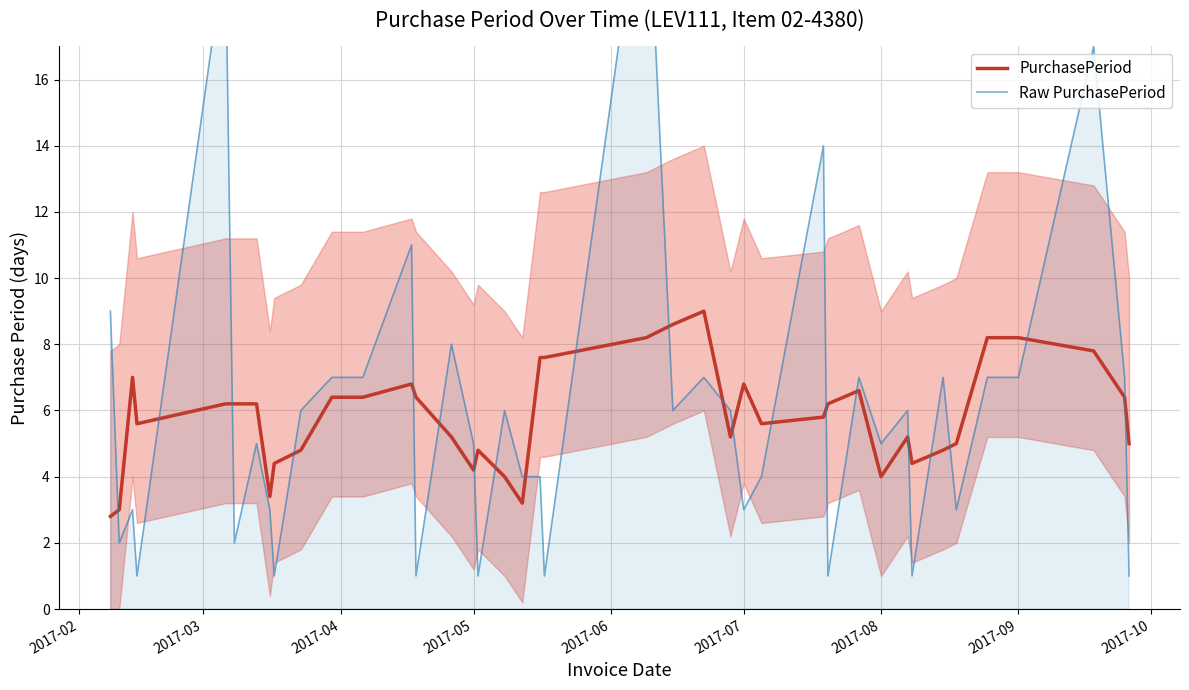

How many intersections are there between PurchasePeriod and Raw PurchasePeriod?

21